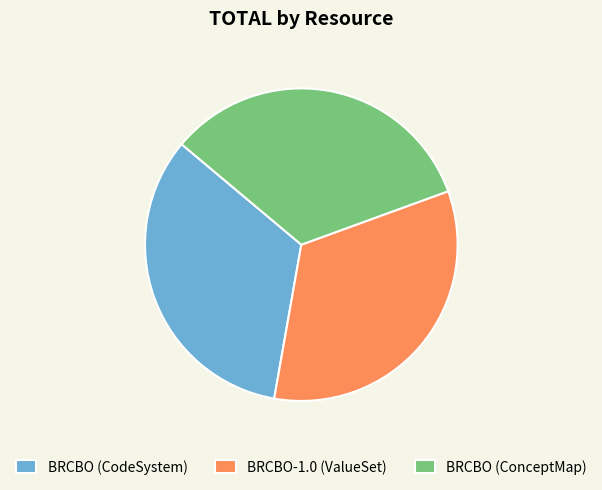

Combined, do BRCBO (ConceptMap) and BRCBO (CodeSystem) account for over 50%?

Yes